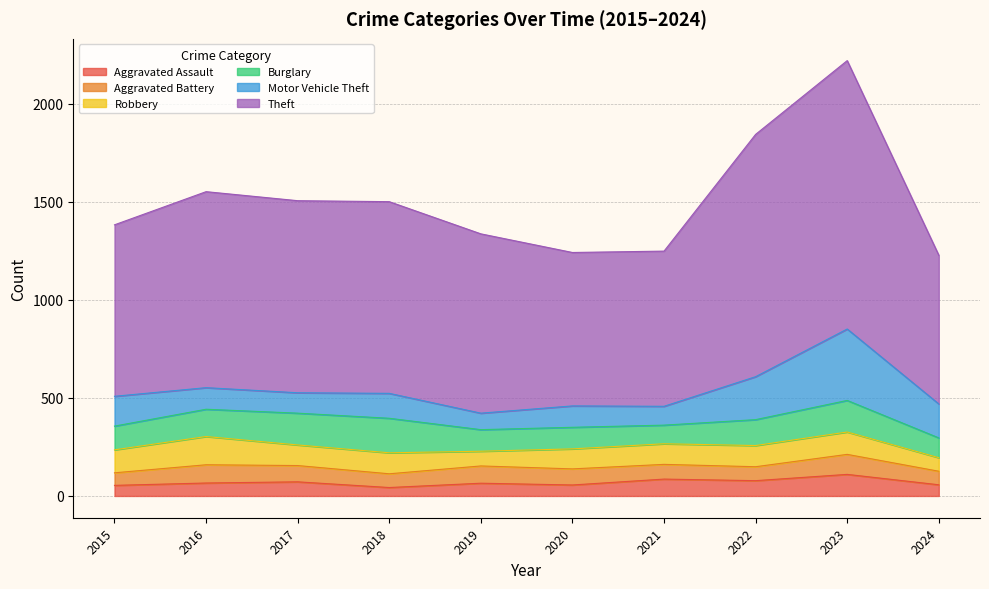

The value of Robbery at 2022 is 53. True or false?

False